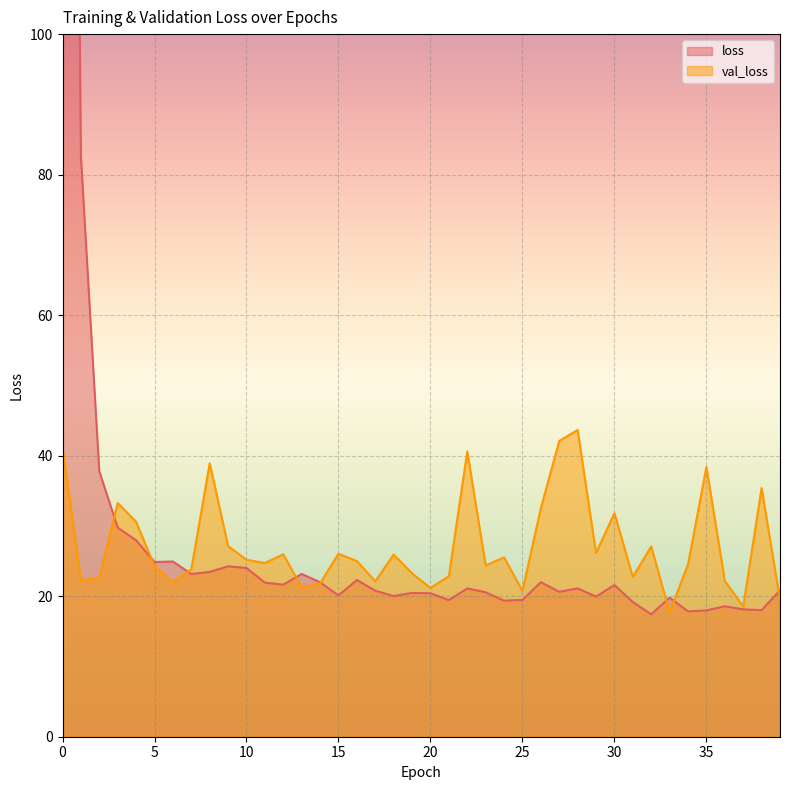

How many intersections are there between loss and val_loss?

8